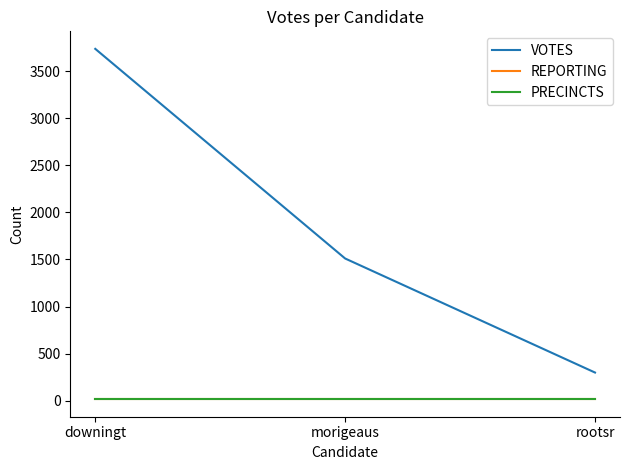

Reading right to left, list all the values displayed in this chart.

VOTES: rootsr=299	morigeaus=1510	downingt=3736
REPORTING: rootsr=16	morigeaus=16	downingt=16
PRECINCTS: rootsr=16	morigeaus=16	downingt=16